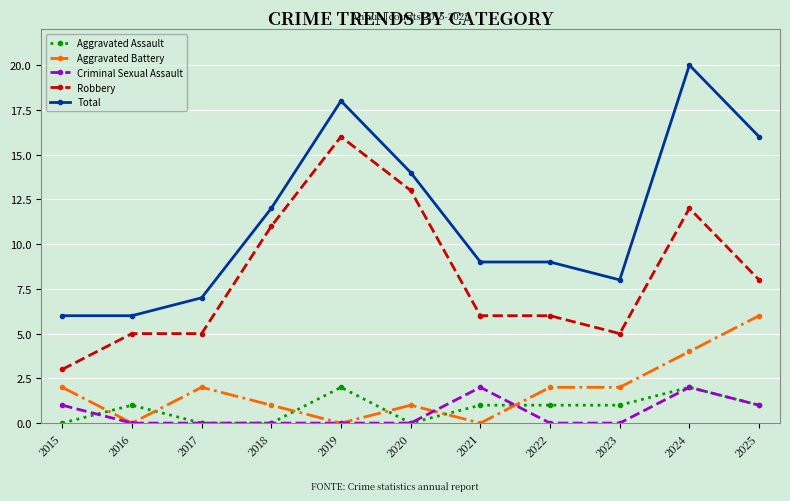

How many distinct data groups are displayed?

5